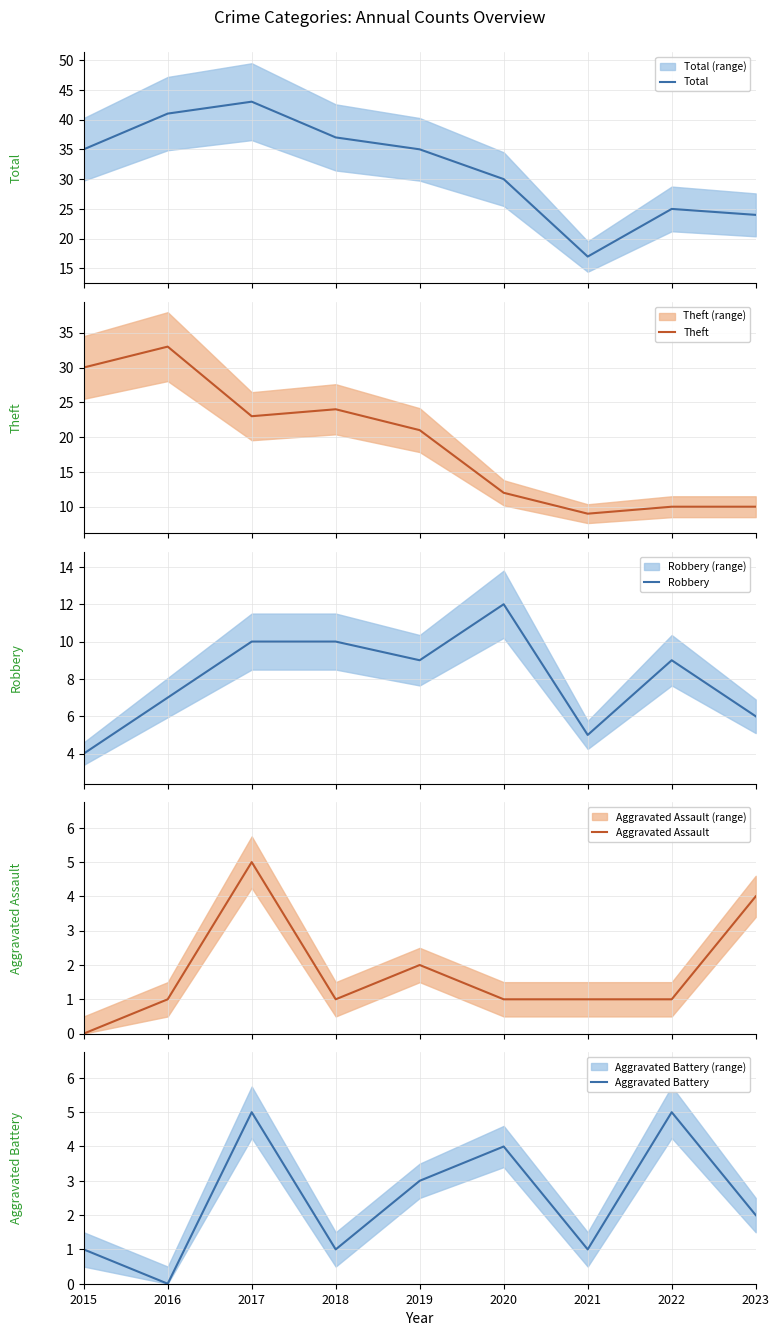

List the labels in order of Aggravated Battery value, smallest first.

2016, 2015, 2018, 2021, 2023, 2019, 2020, 2017, 2022